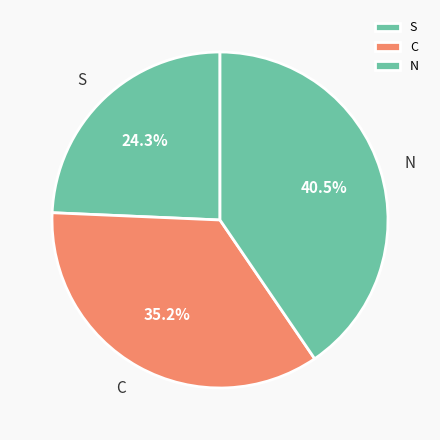

Is the sum of C and S greater than half?

Yes